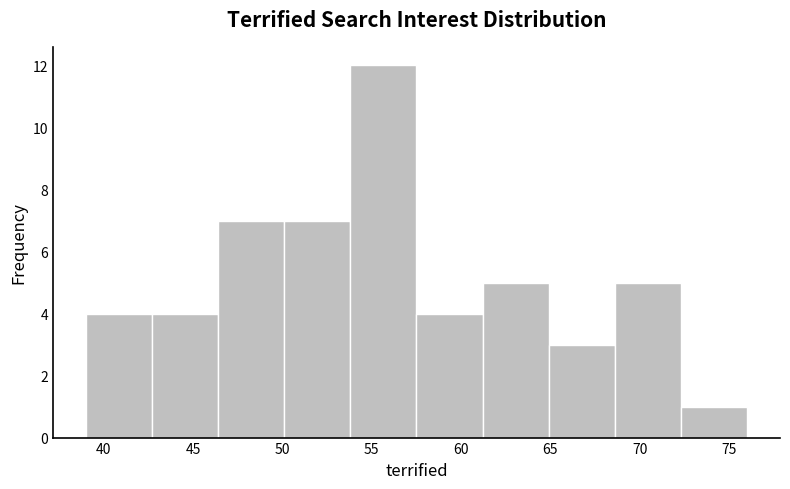

Which range on the x-axis has the tallest bar?

53.8 to 57.5